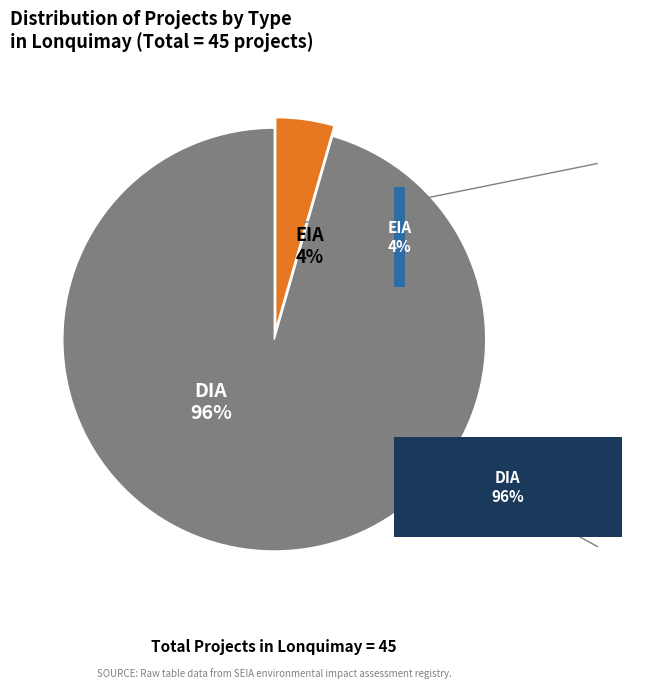

Which slice is the largest?

DIA